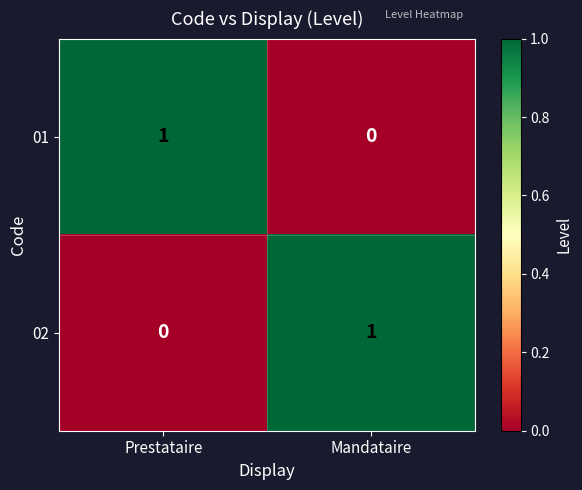

How many data points does each series have?

2